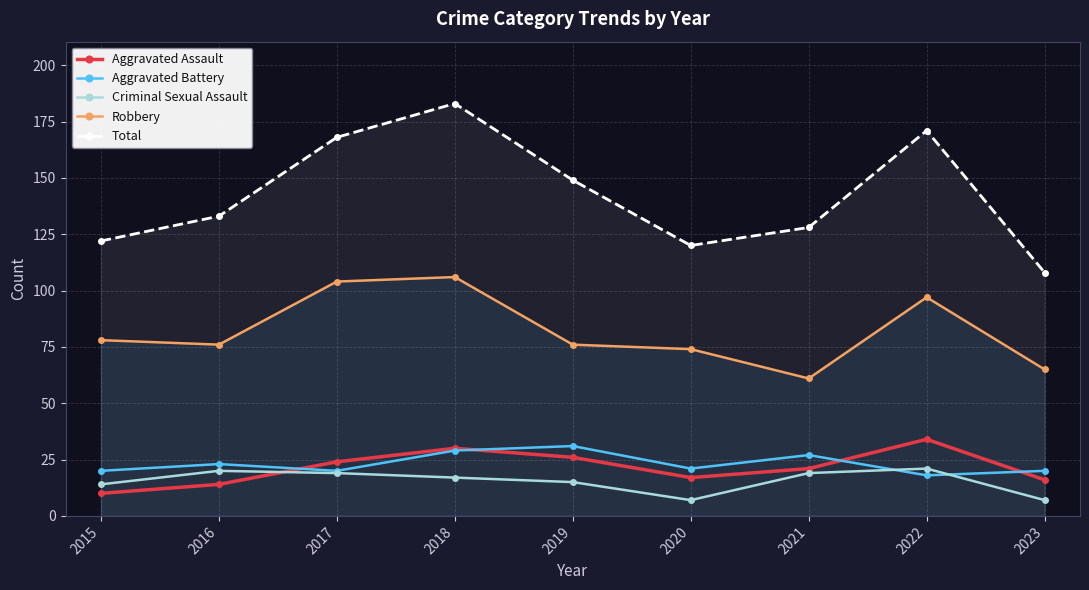

What is the value of the Aggravated Assault point at the 7th from the left?

21